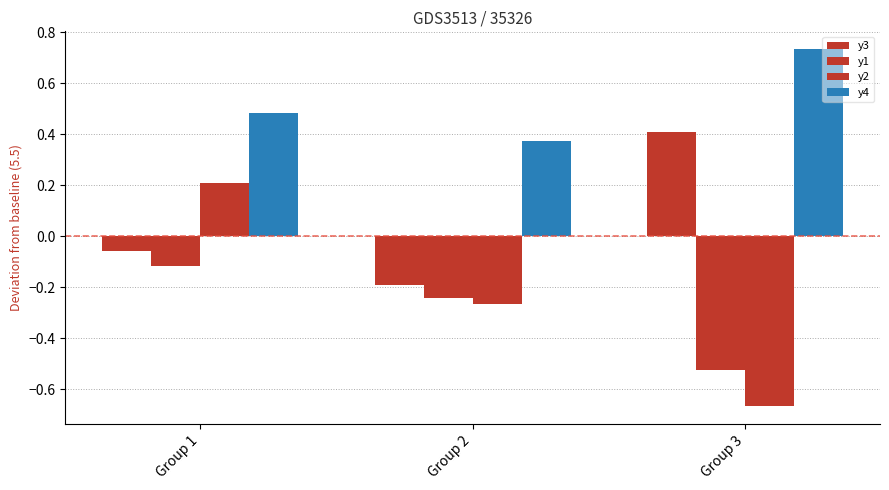

What is the value of the y2 bar at the 1st from the left?

0.2